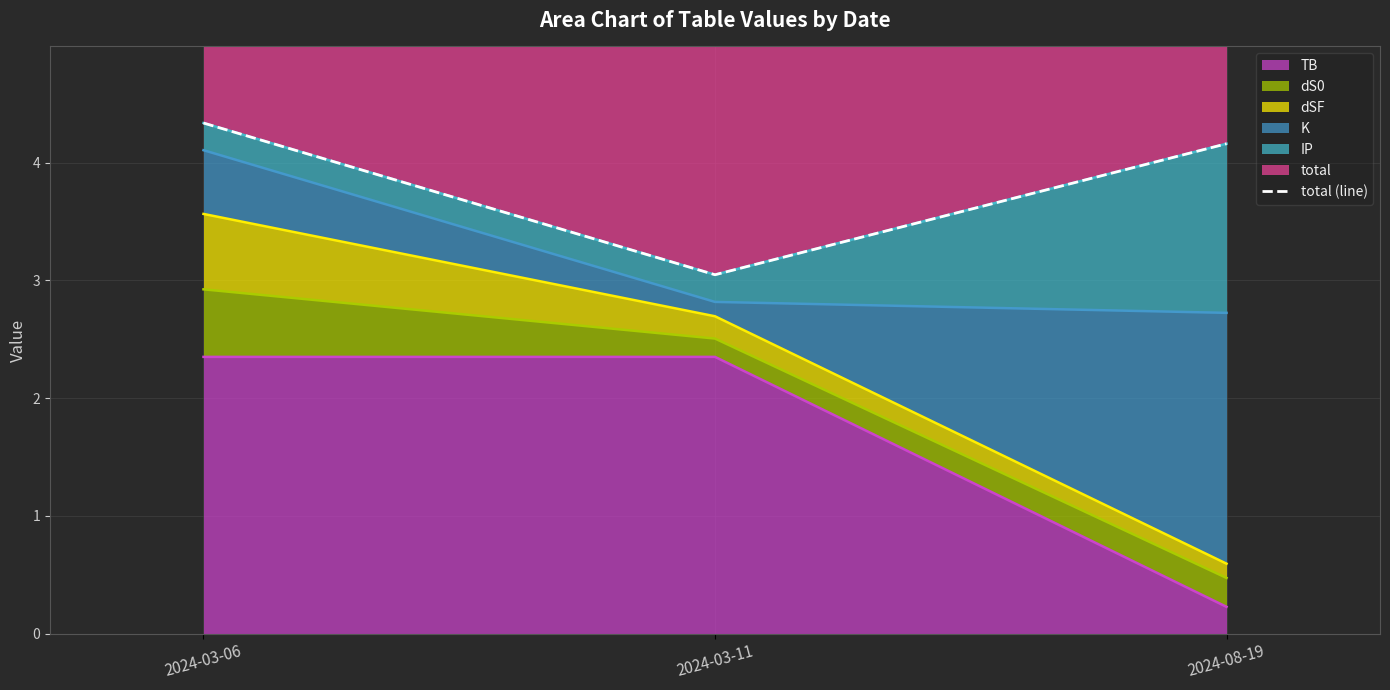

Which label corresponds to the smallest value in the chart?

2024-03-11